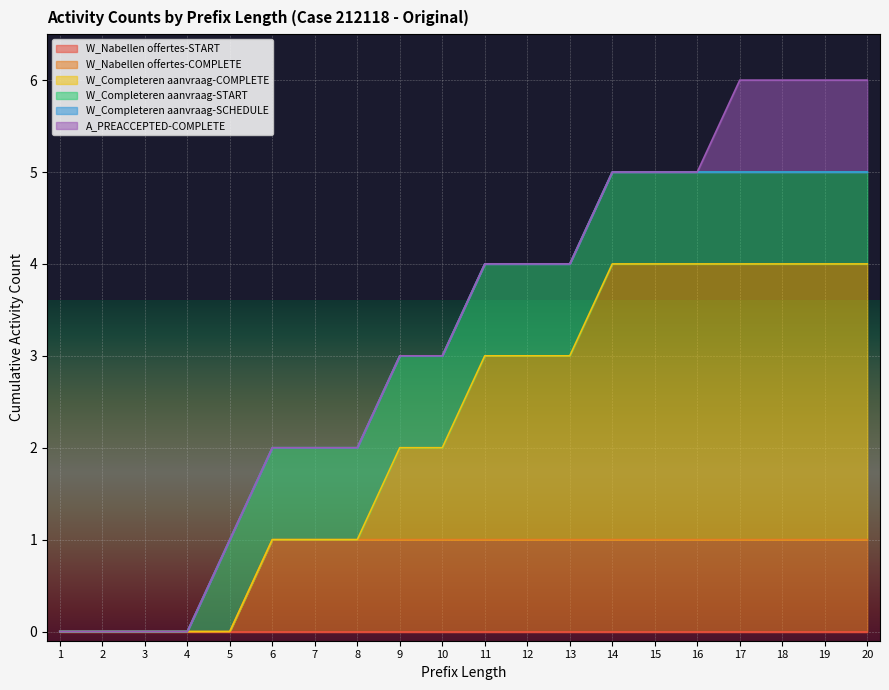

Which has a higher value, 2 or 7?

2